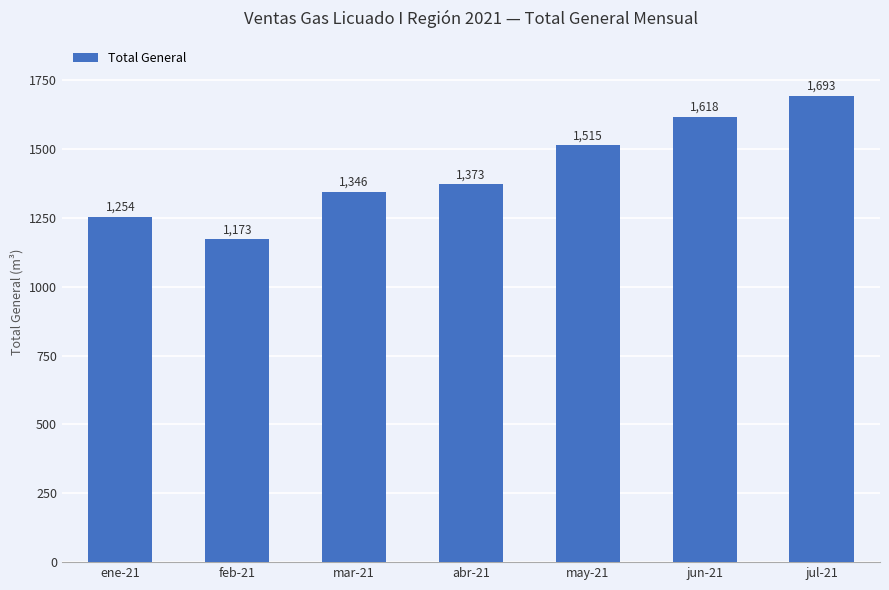

What is the label of the 7th bar from the left?

jul-21